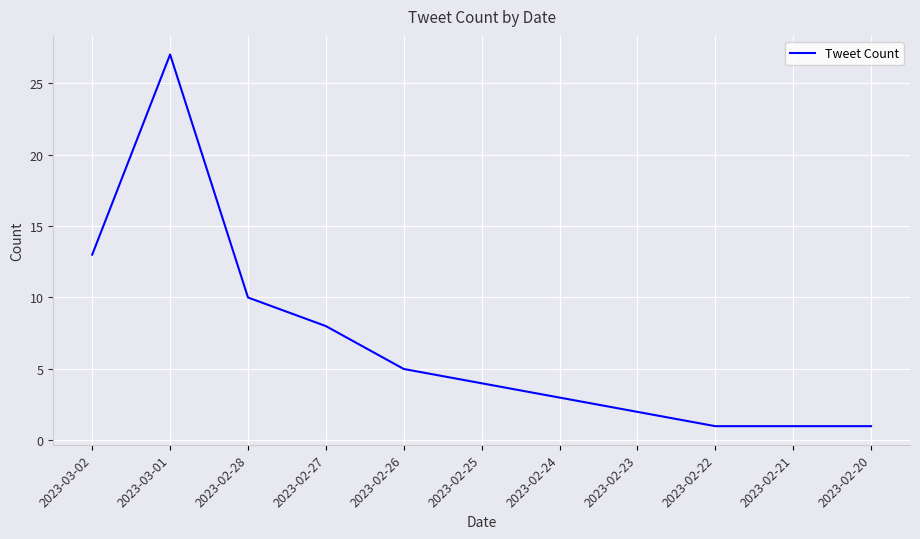

How many lines are shown in the chart?

1